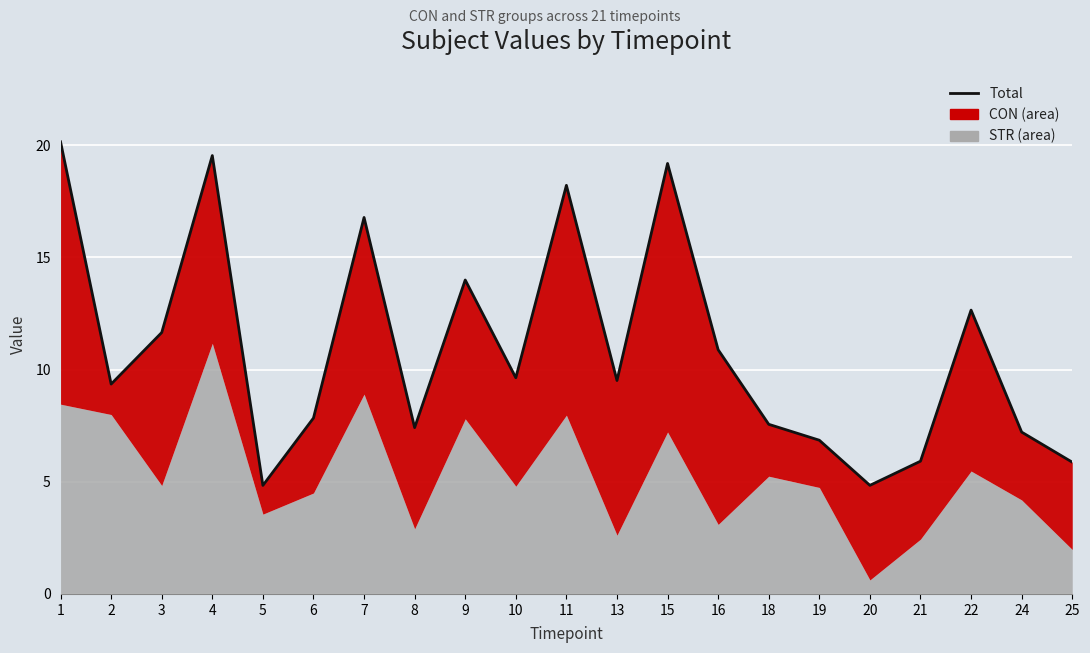

Reading left to right, extract all data points from this chart.

1=20.2	2=9.4	3=11.7	4=19.5	5=4.8	6=7.8	7=16.8	8=7.4	9=14.0	10=9.6	11=18.2	13=9.5	15=19.2	16=10.9	18=7.6	19=6.9	20=4.8	21=5.9	22=12.7	24=7.2	25=5.9